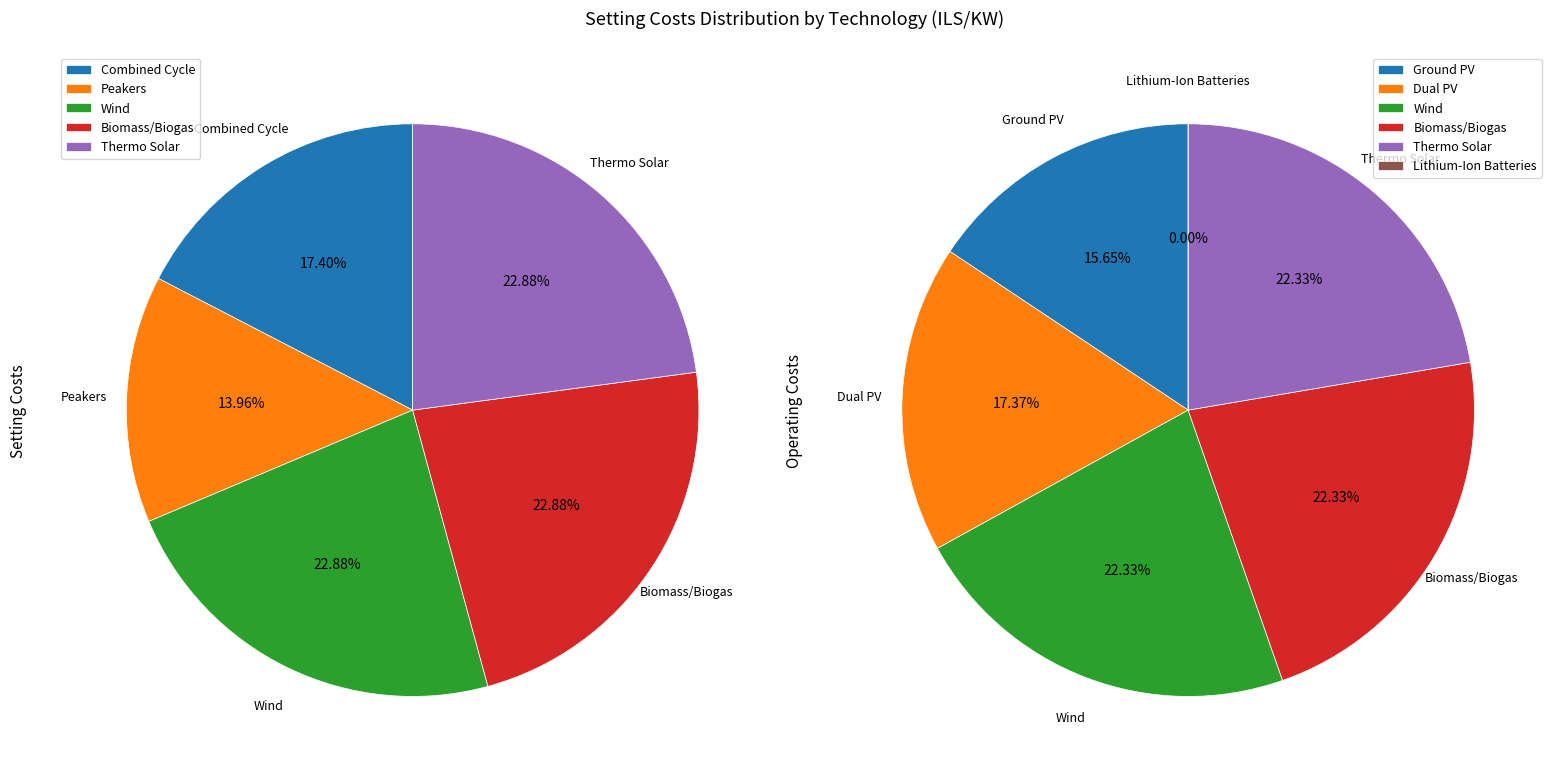

Approximately how many times larger is the value at Ground PV compared to Dual PV?

0.9